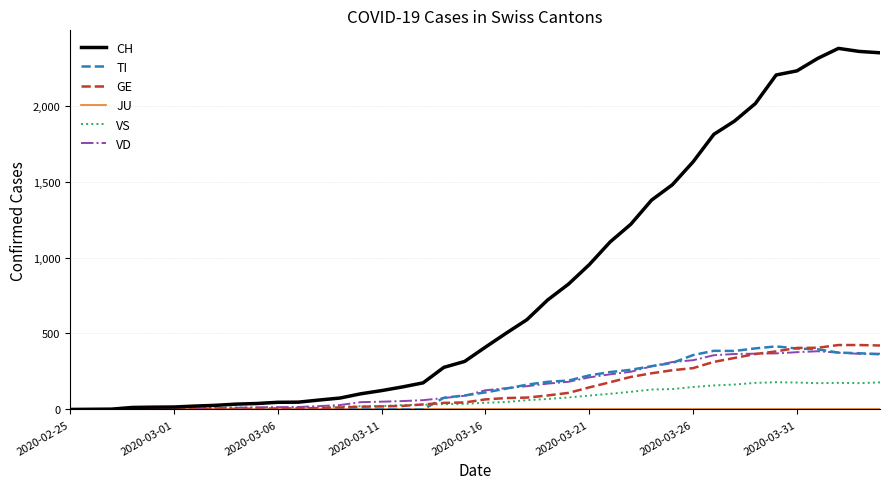

Which series has the largest total across all categories?

CH